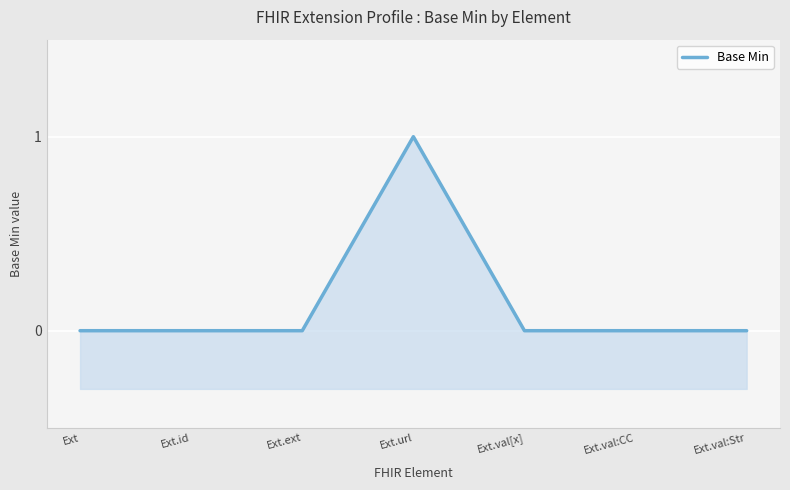

List the labels in order of value, largest first.

Ext.url, Ext, Ext.id, Ext.ext, Ext.val[x], Ext.val:CC, Ext.val:Str